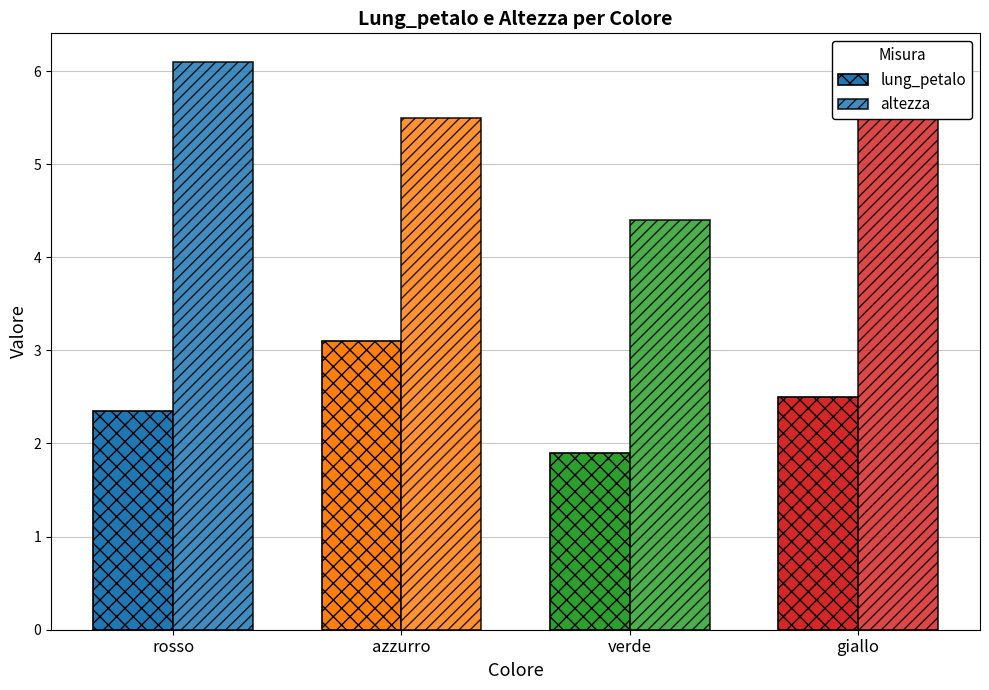

How many values in the altezza series are below 6?

2